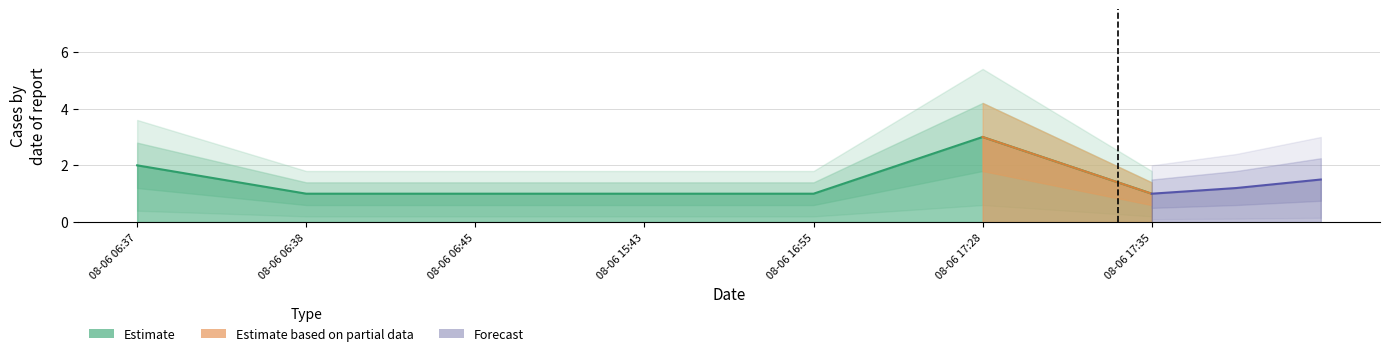

Where is the data nearest to the value 2?

08-06 06:37